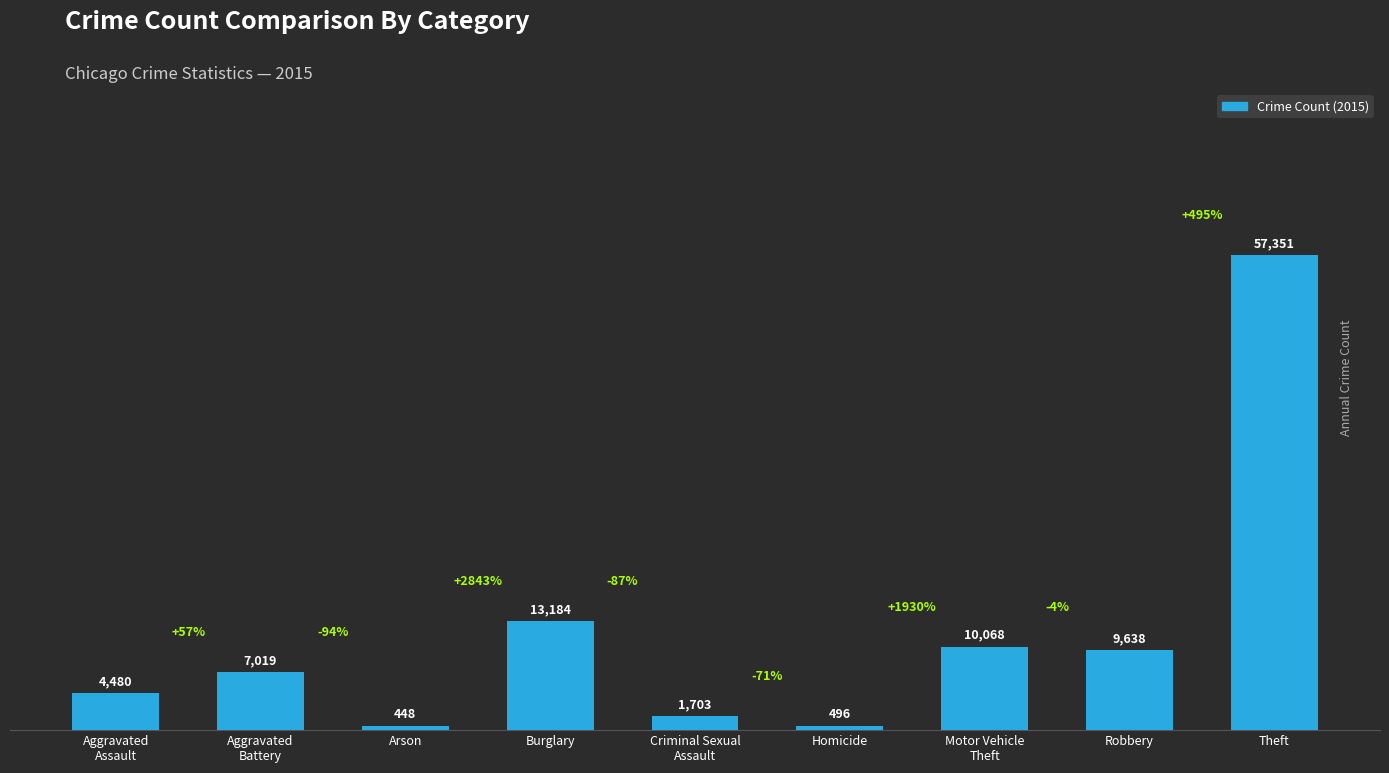

The value at Theft is 76262. True or false?

False